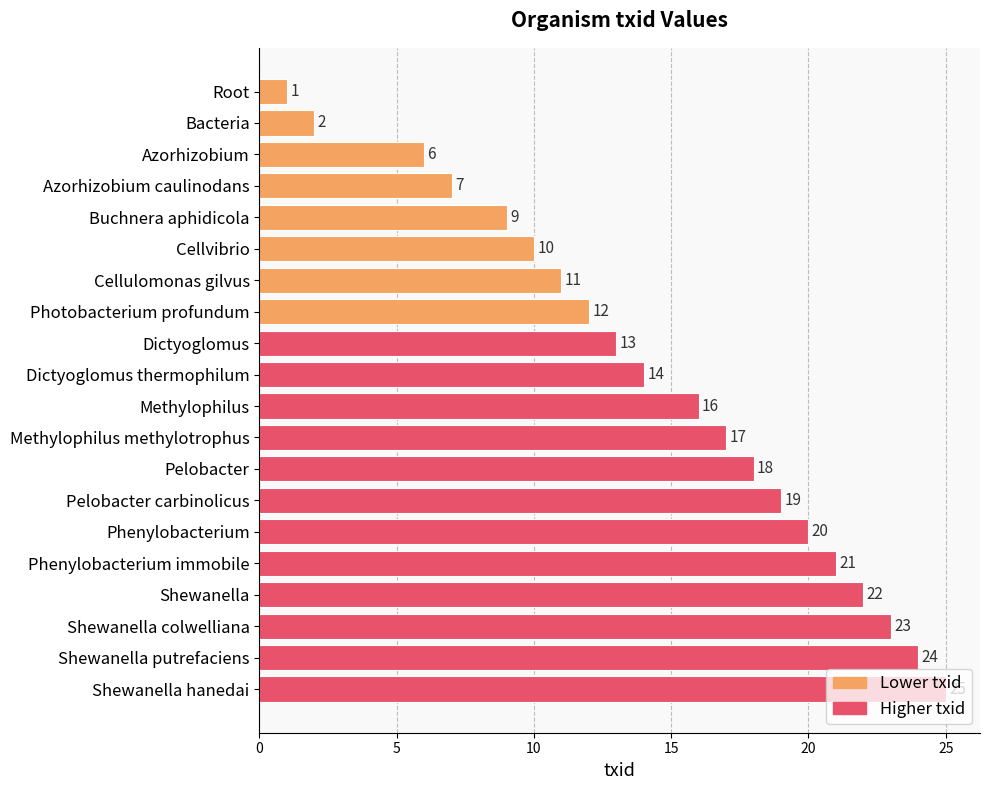

At which category does the chart reach its peak across all series?

Shewanella hanedai